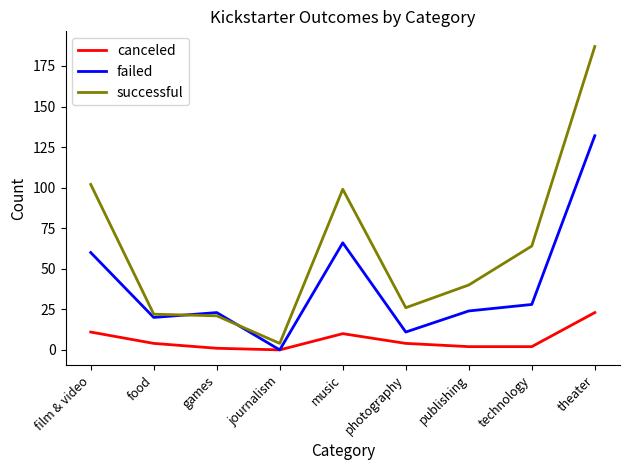

What is the sum of the failed values at film & video and technology?

88